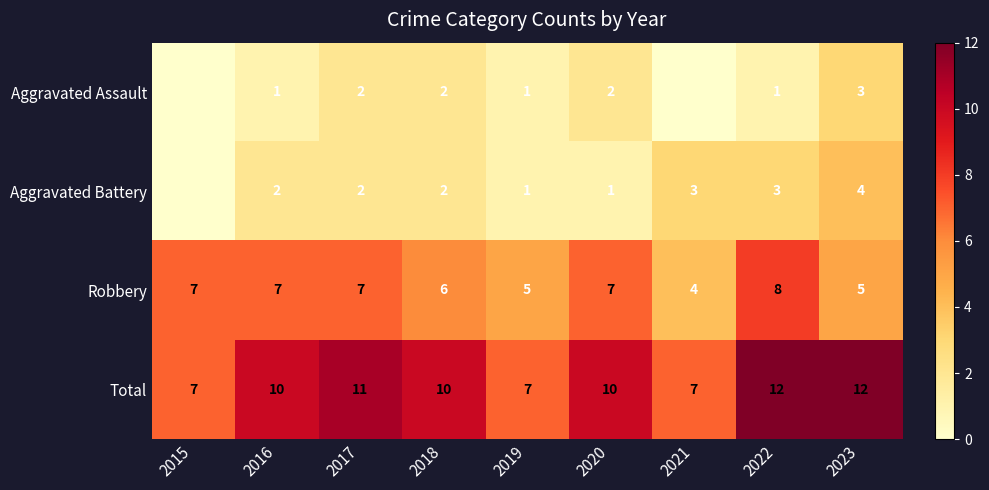

How many Robbery values are between 5 and 7?

7